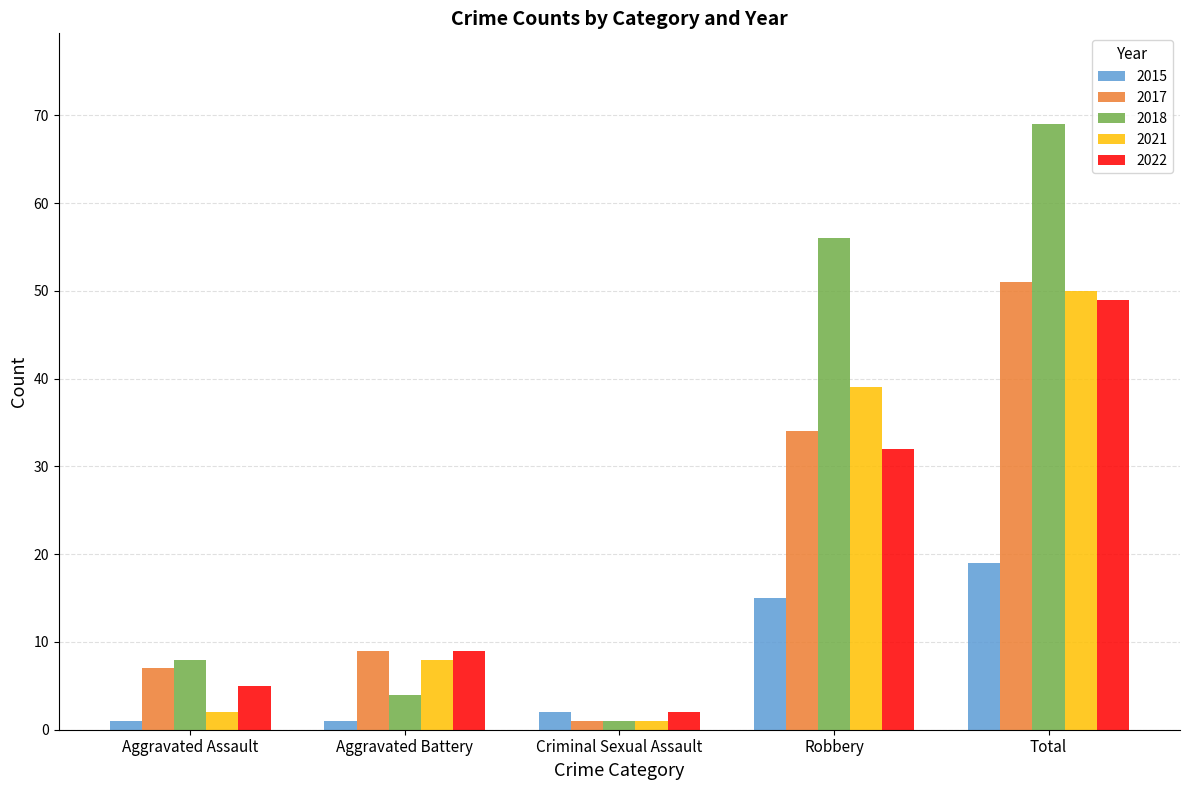

List the labels in order of 2021 value, smallest first.

Criminal Sexual Assault, Aggravated Assault, Aggravated Battery, Robbery, Total